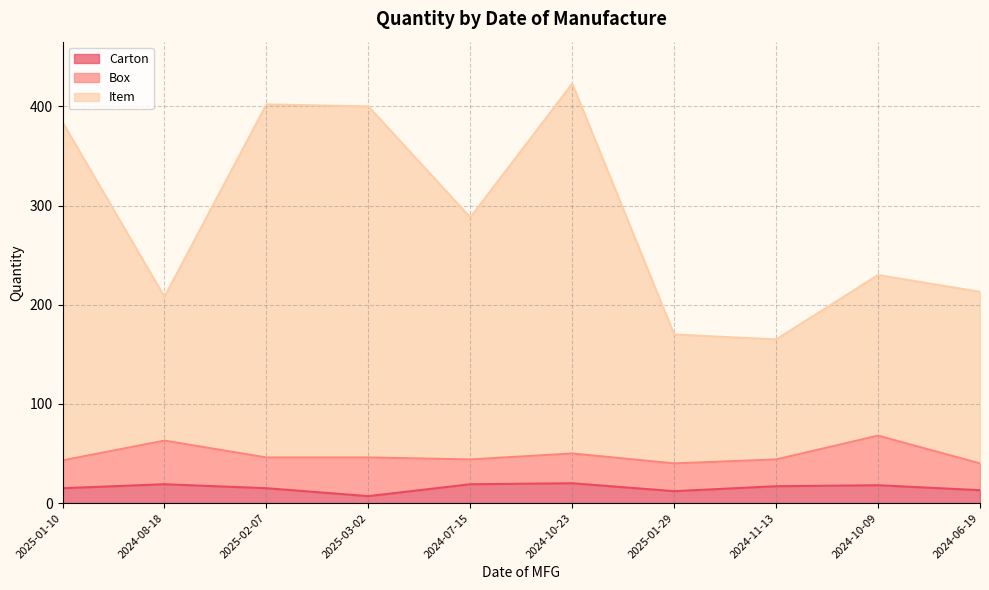

At which label does Item reach its peak?

2024-10-23